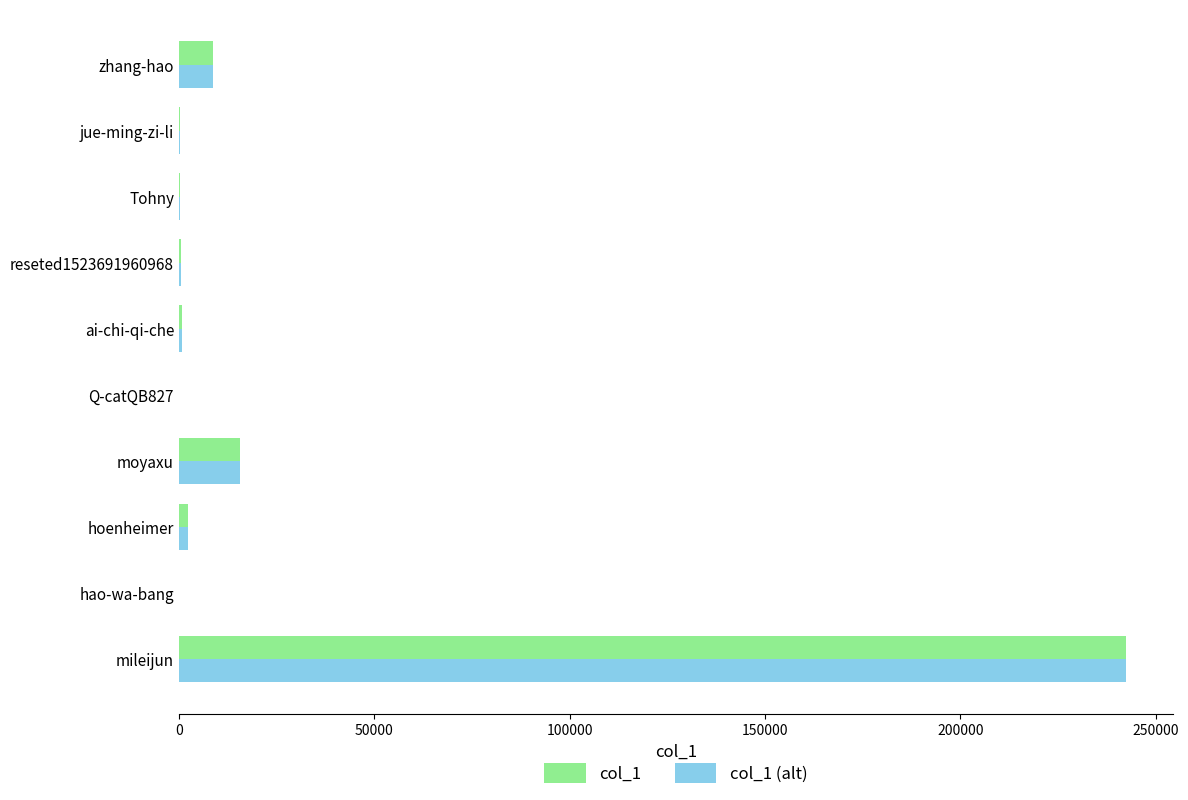

What is the total value across all series at moyaxu?

31334